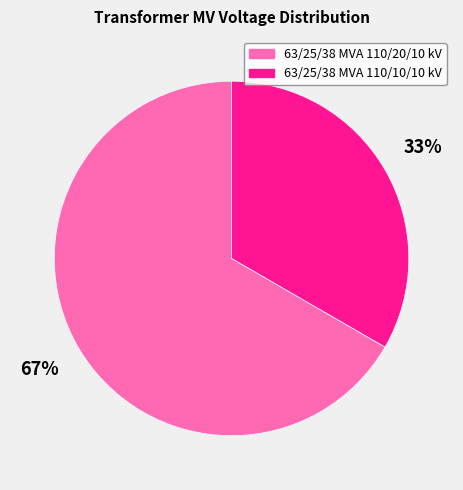

Do 63/25/38 MVA 110/10/10 kV and 63/25/38 MVA 110/20/10 kV together represent more than half of the pie?

Yes